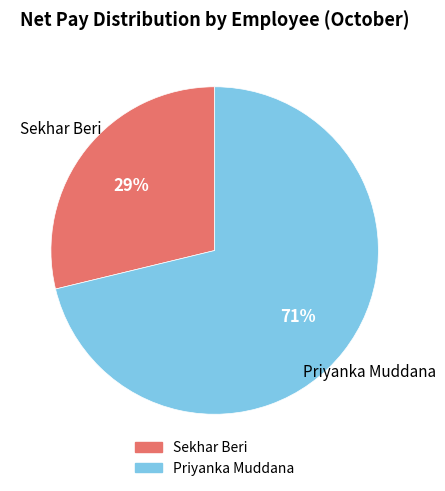

Which has a higher value, Priyanka Muddana or Sekhar Beri?

Priyanka Muddana